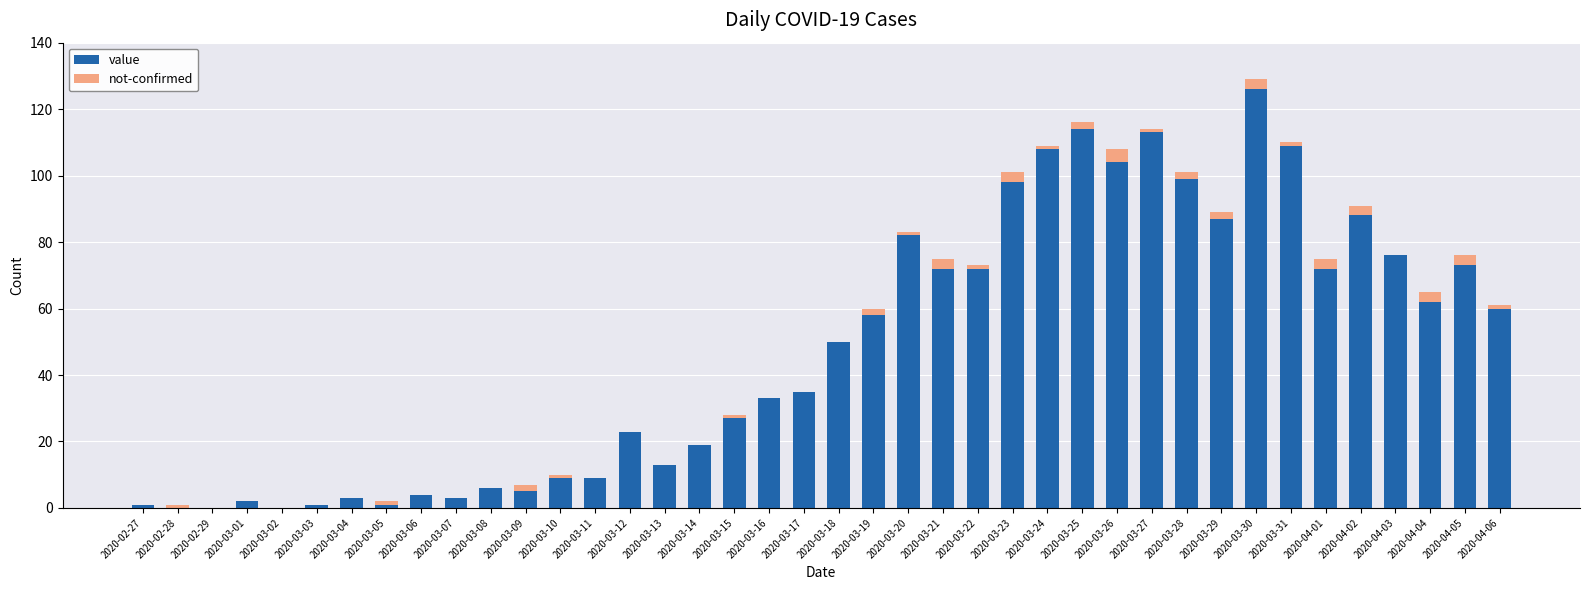

What is the total value across all series at 2020-03-16?

33